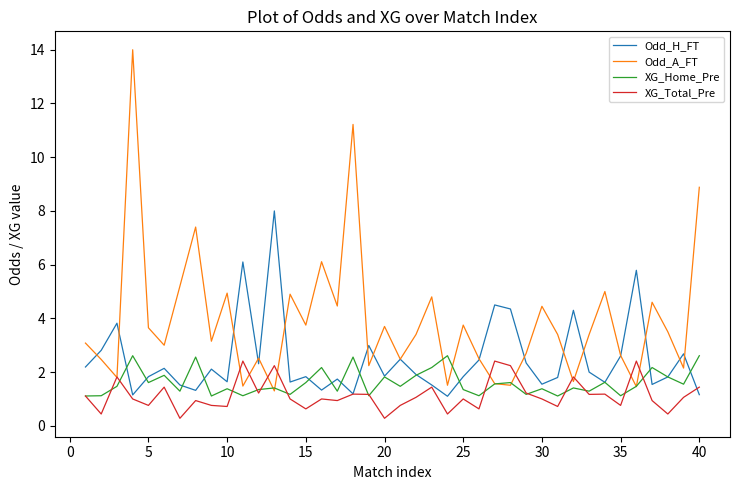

Which series has the widest spread of values?

Odd_A_FT